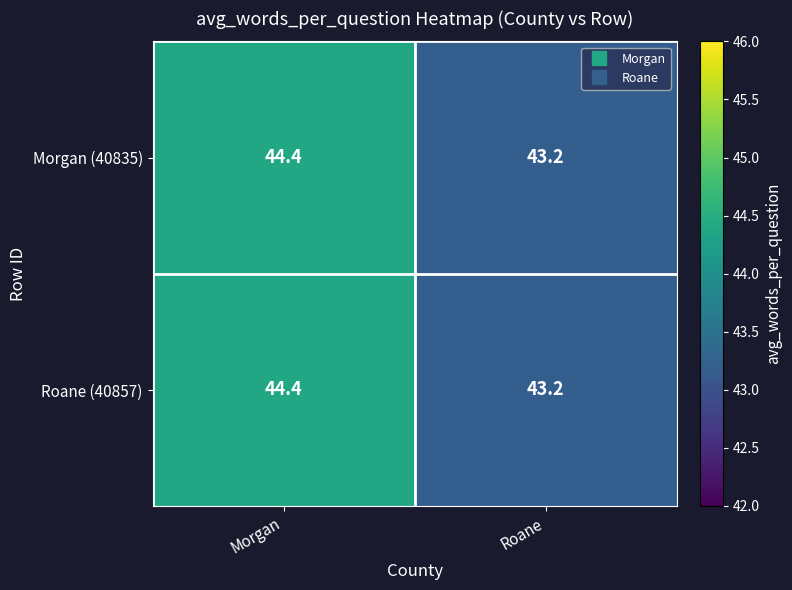

At which label does Morgan (40835) first exceed 44?

Morgan